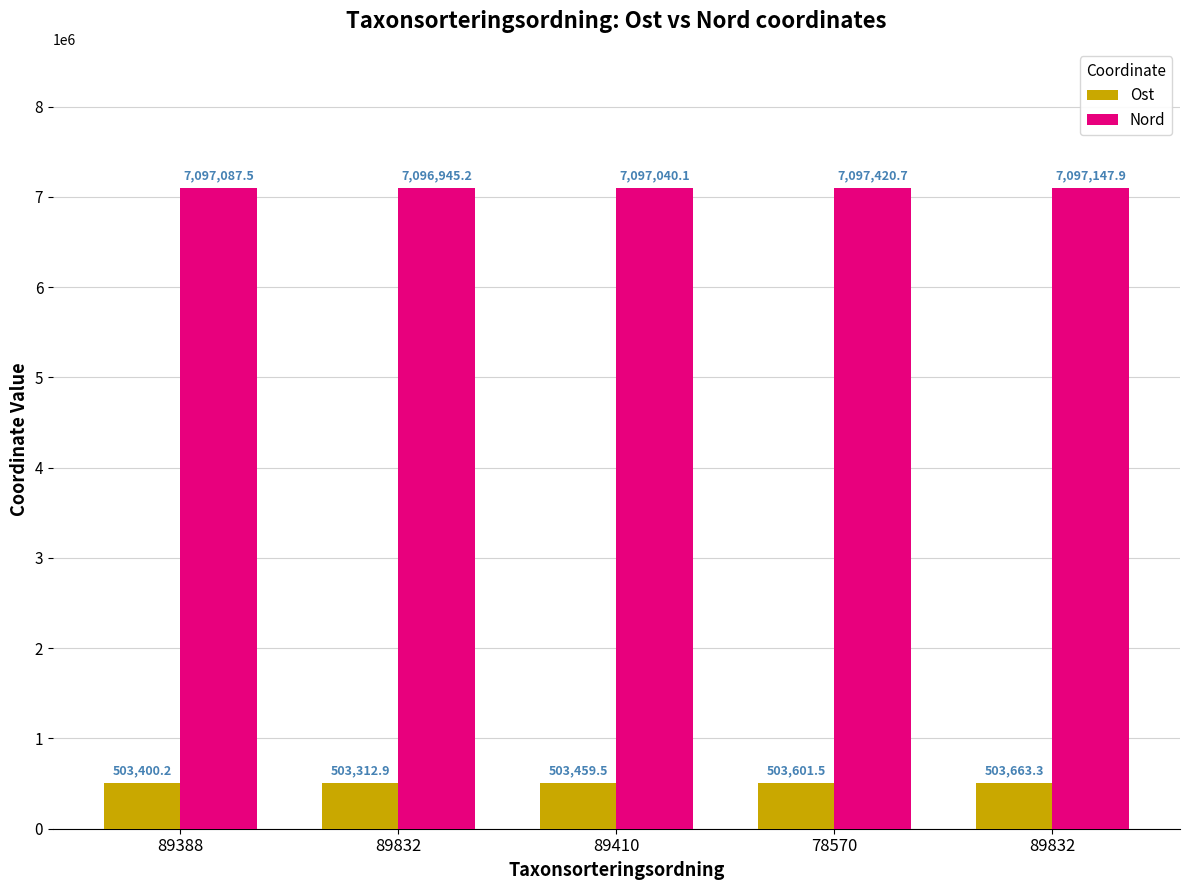

What are all the series names shown in the legend?

Ost, Nord